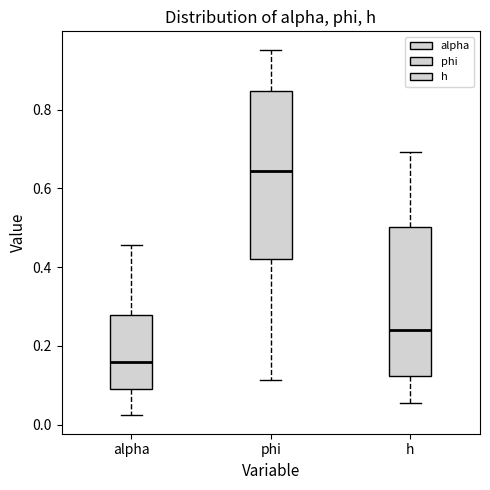

Reading left to right, read every box against the y-axis: the position of its median line, the range the box covers, and the ends of its whiskers. The values are not printed on the chart, so give them approximately, as read against the axis.

alpha: median 0.16, box 0.10 to 0.28, whiskers 0.02 to 0.46
phi: median 0.64, box 0.42 to 0.84, whiskers 0.12 to 0.96
h: median 0.24, box 0.12 to 0.50, whiskers 0.06 to 0.70